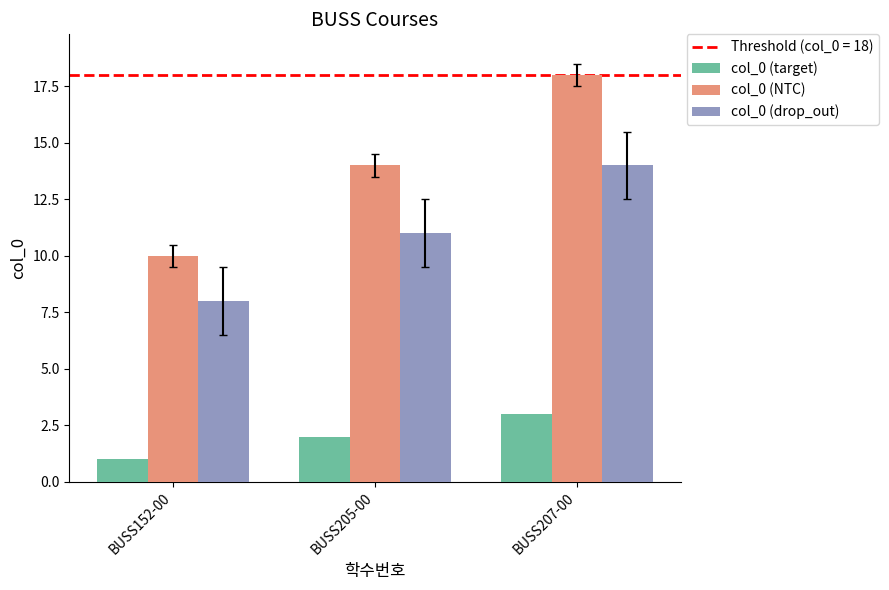

What is the difference between the maximum and second lowest values in the col_0 (drop_out) series?

3